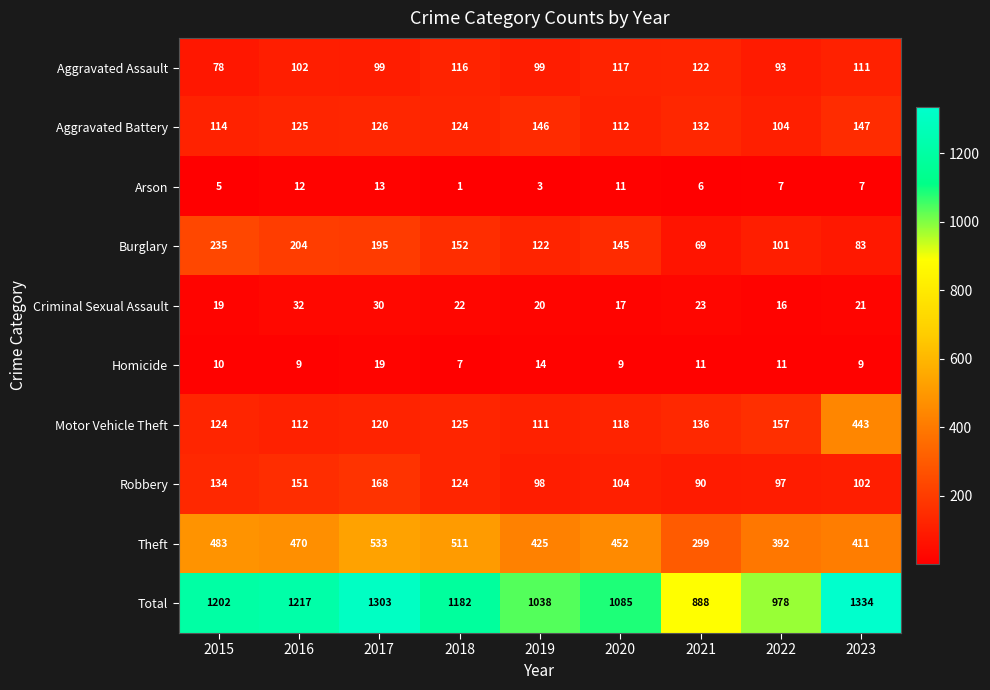

What value does the Motor Vehicle Theft series have at 2018?

125